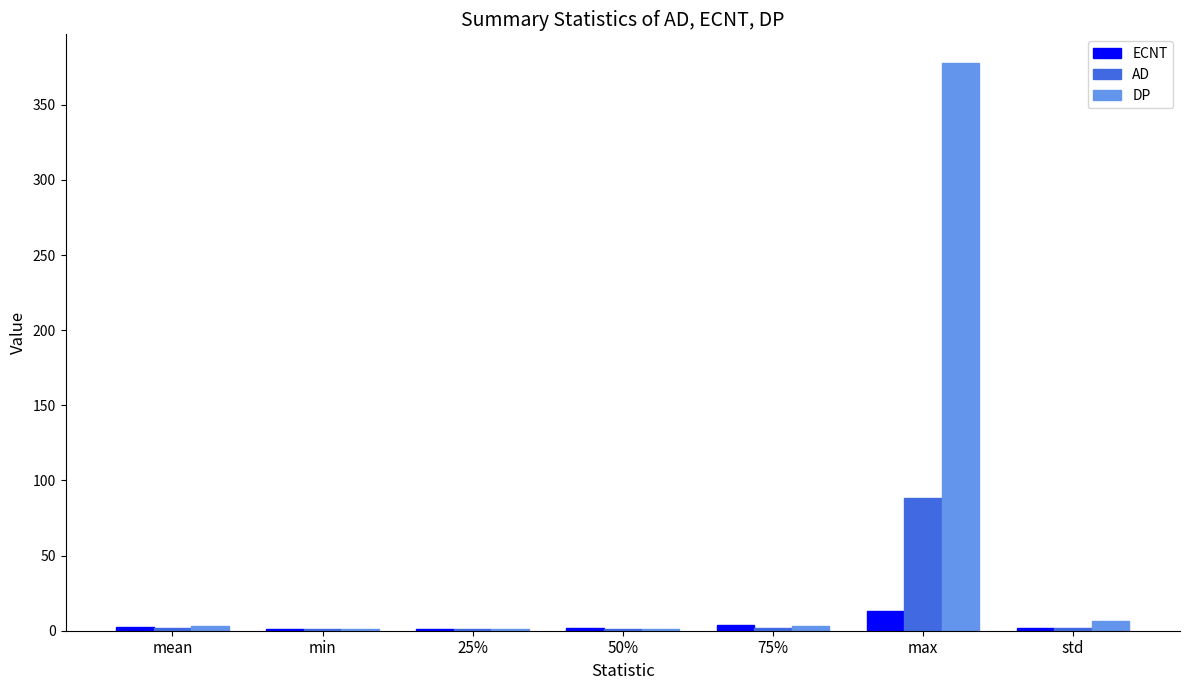

Does the chart contain stacked bars?

No